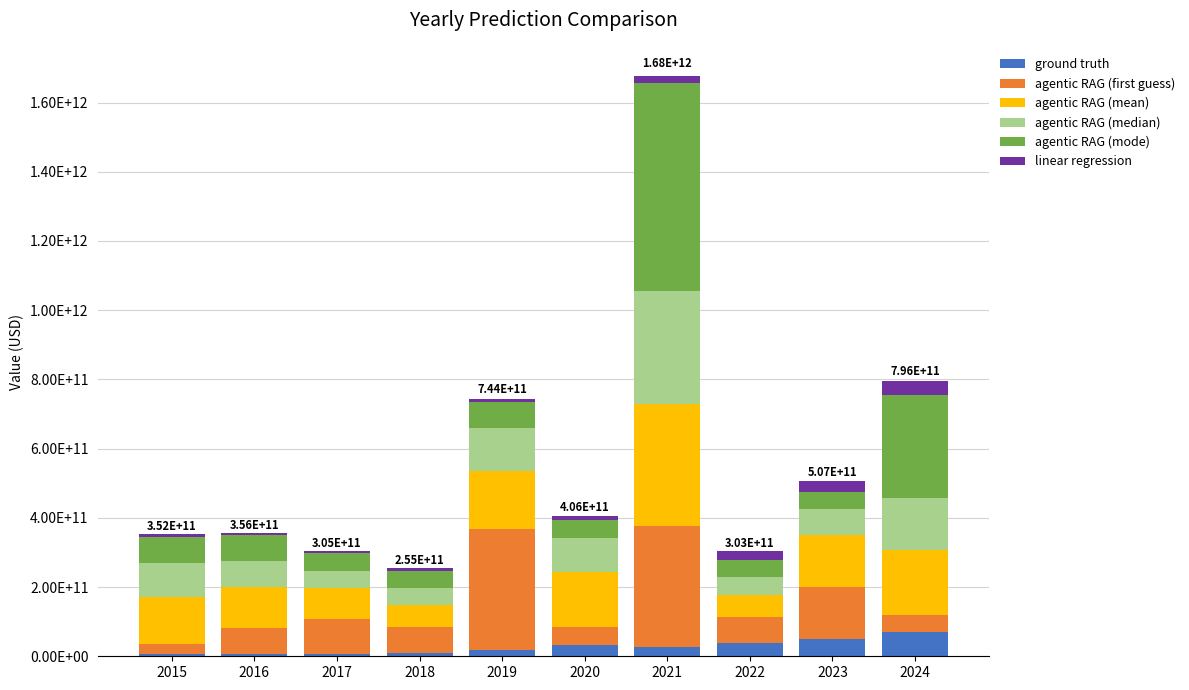

At 2023, list the series in order from largest to smallest.

agentic RAG (first guess), agentic RAG (mean), agentic RAG (median), ground truth, agentic RAG (mode), linear regression